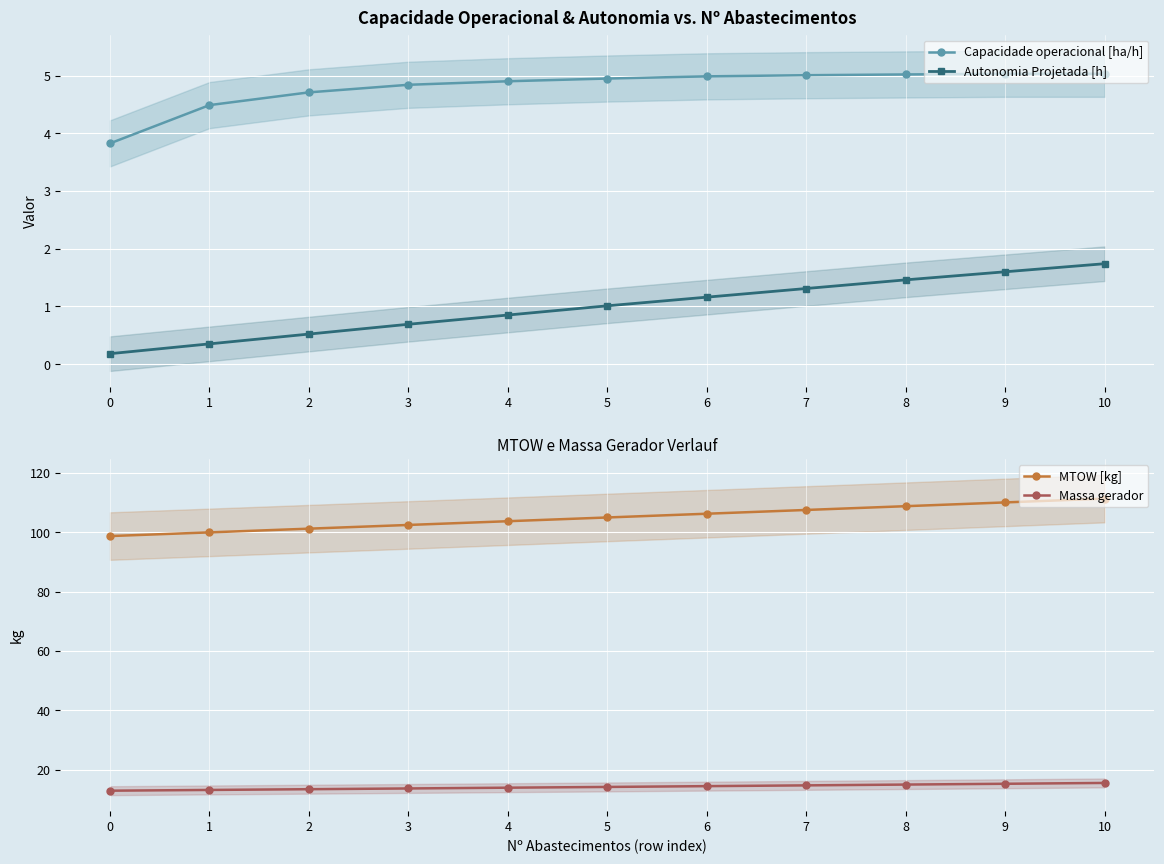

At which label is Massa gerador closest to 14?

4